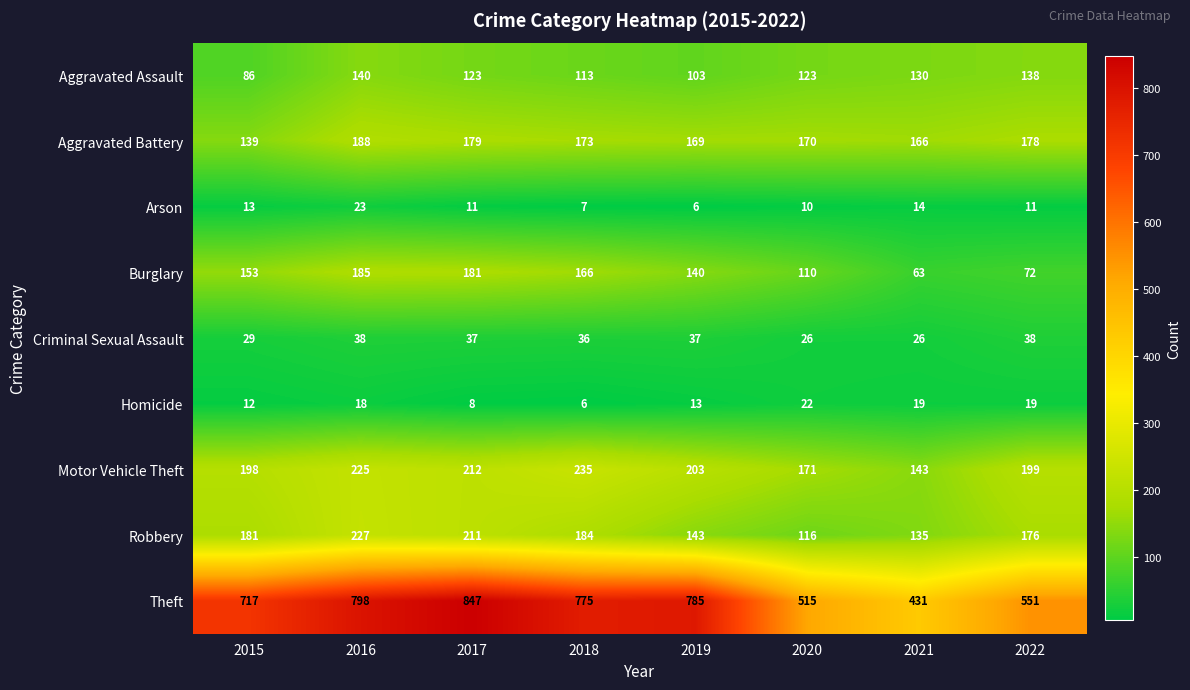

How many data points does each series have?

8